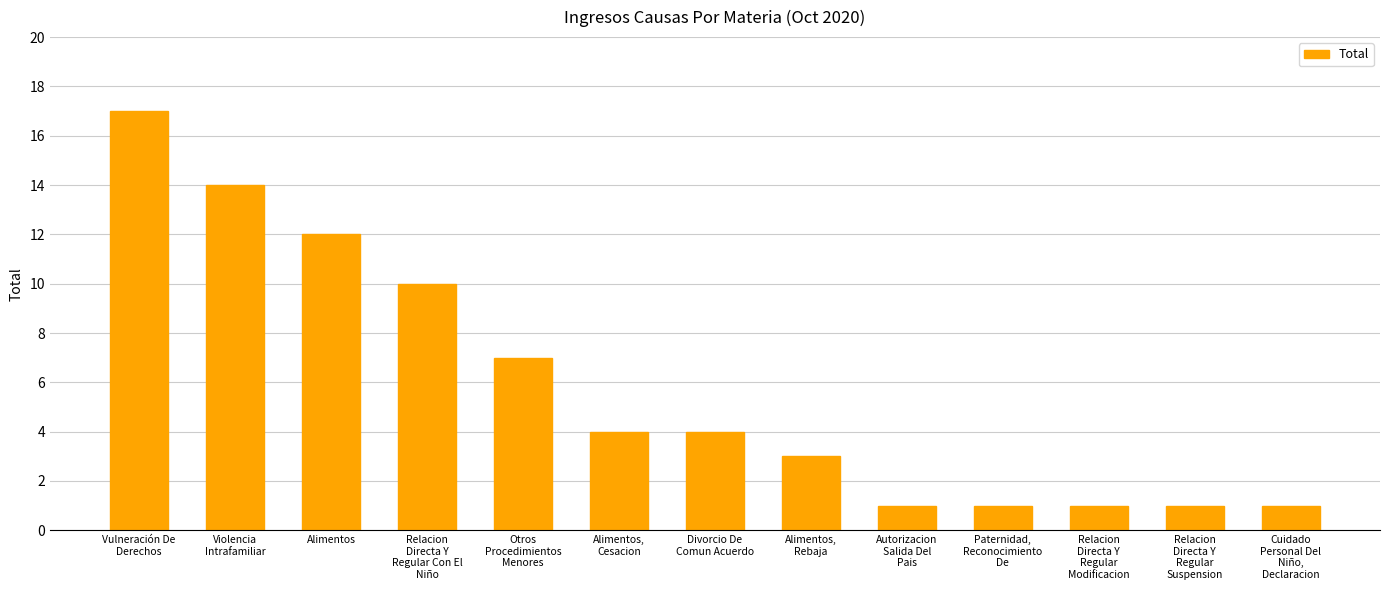

Does the chart contain any negative values?

No